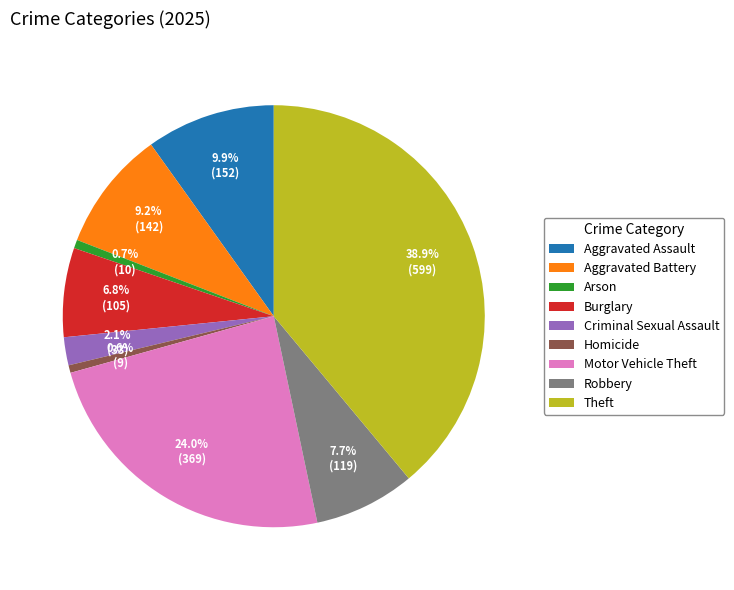

To the nearest percent, what percentage of the pie is Burglary?

7%